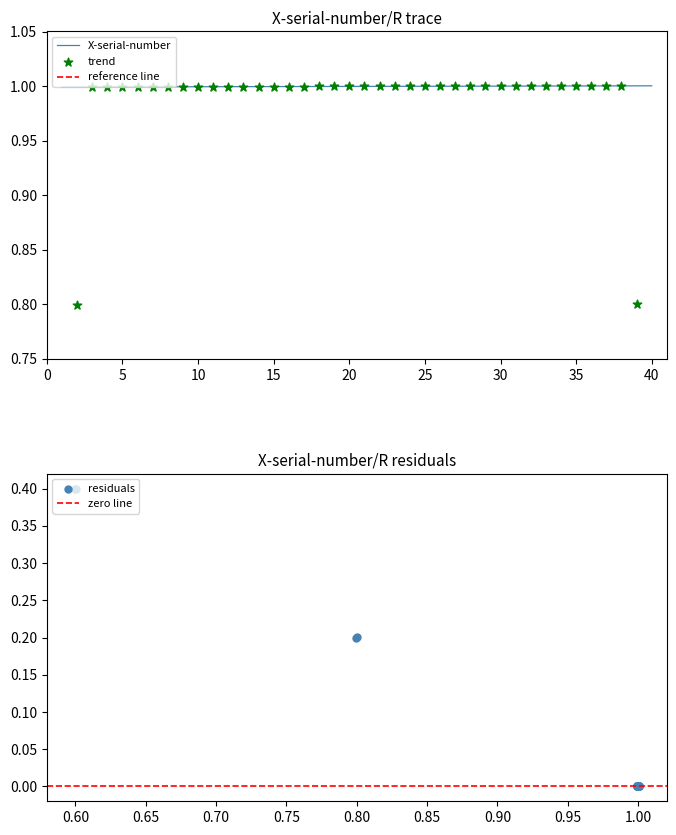

Which has a higher value, 15 or 18?

18